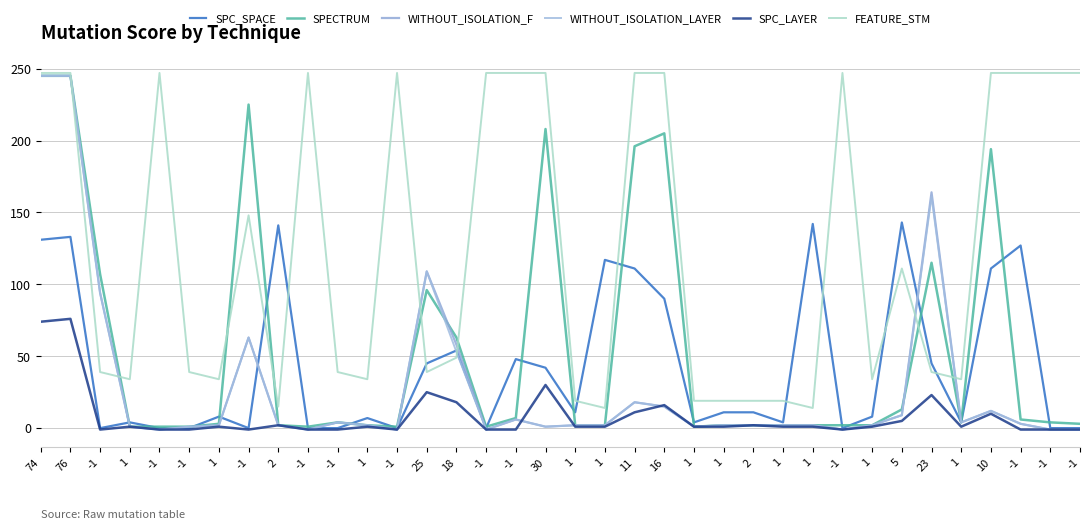

How many distinct data groups are displayed?

6